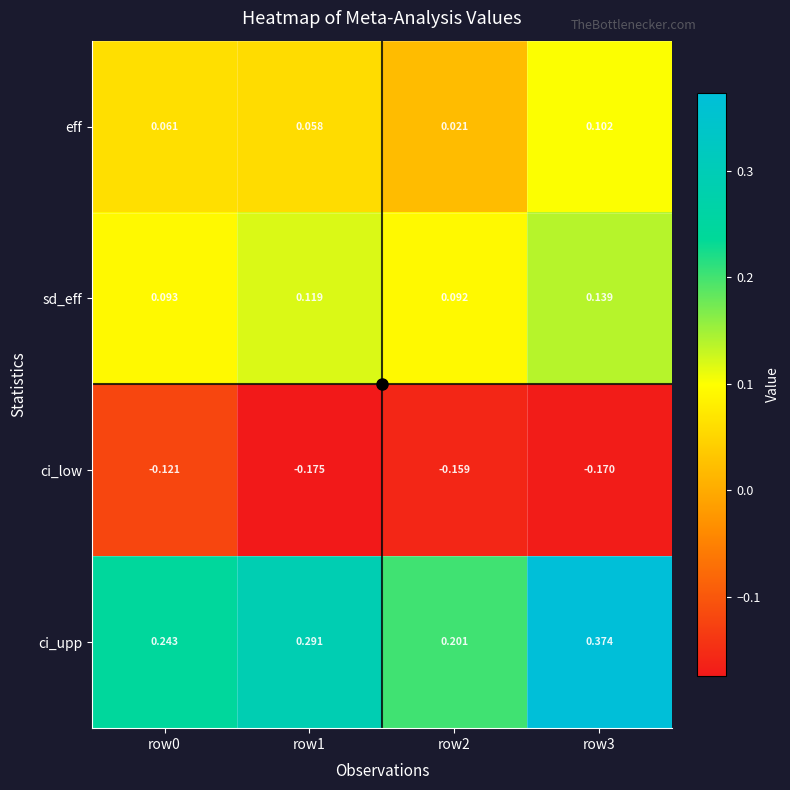

Which label corresponds to the smallest value in the chart?

row1